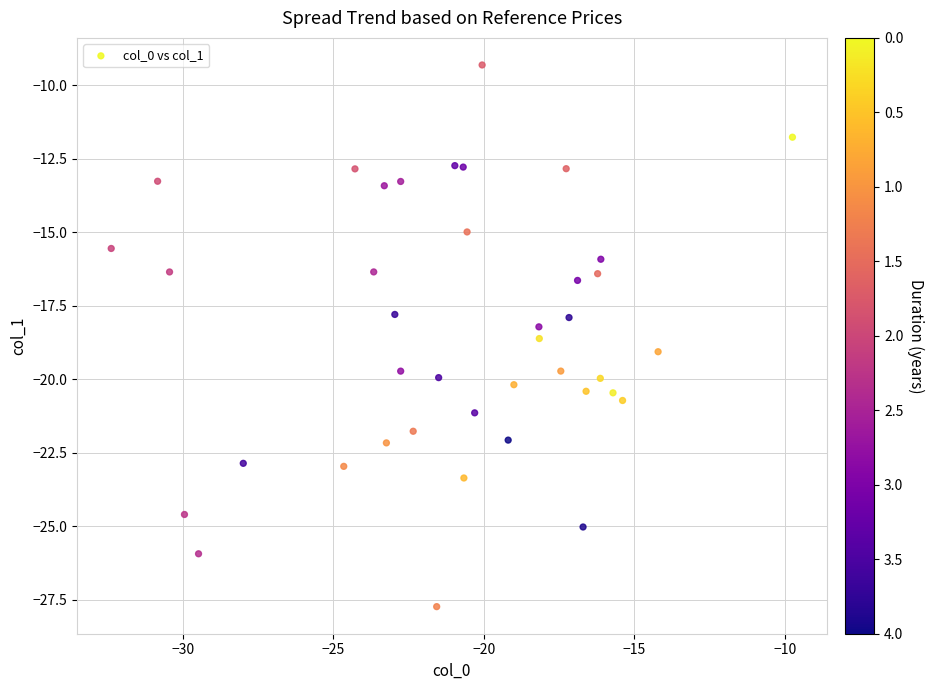

What is the range of X values (max minus min)?

22.6